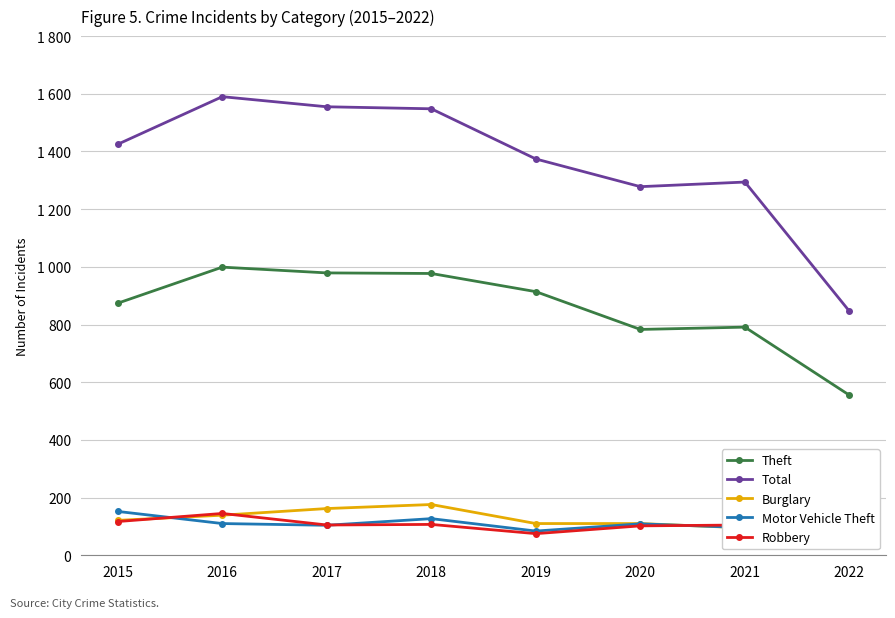

What is the value of the Motor Vehicle Theft point at the 2nd from the left?

110